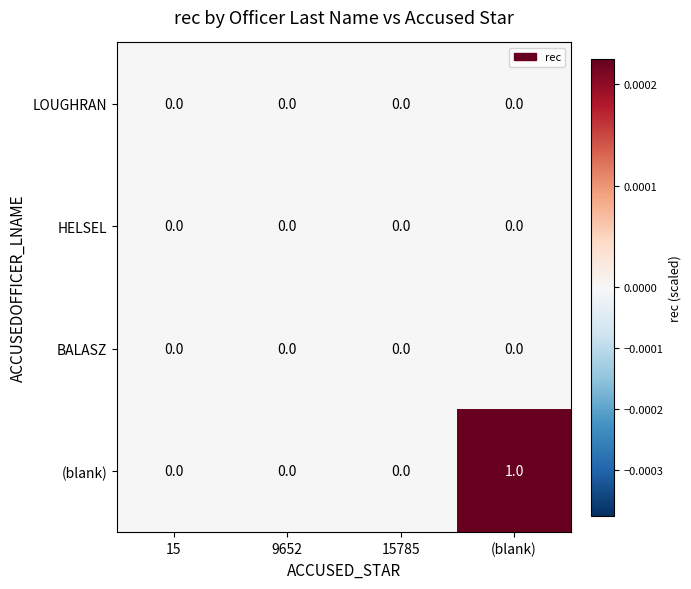

Reading right to left, transcribe all the data shown in this chart.

LOUGHRAN: (blank)=0	15785=0	9652=0	15=0
HELSEL: (blank)=0	15785=0	9652=0	15=0
BALASZ: (blank)=0	15785=0	9652=0	15=0
(blank): (blank)=1	15785=0	9652=0	15=0